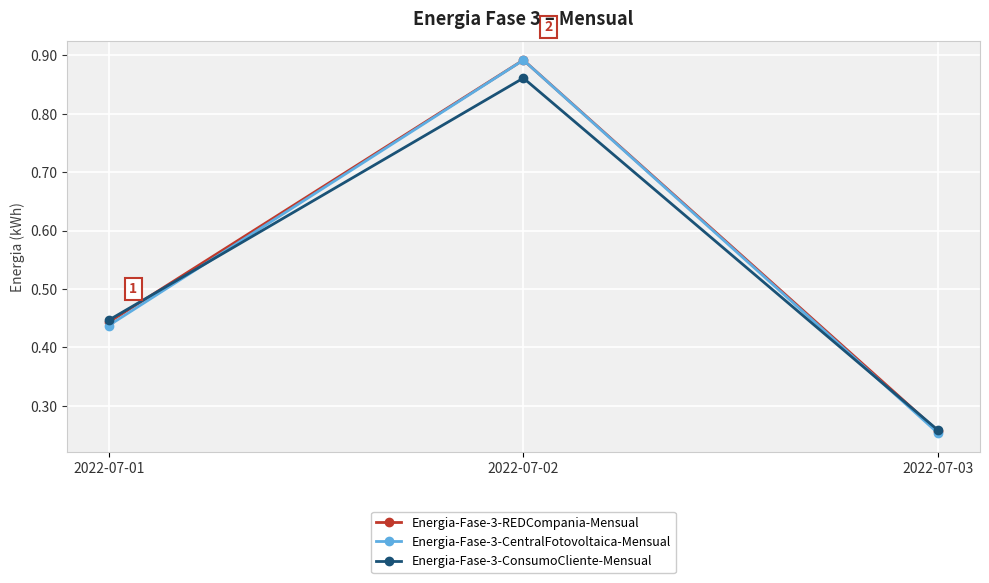

Rank the categories by Energia-Fase-3-REDCompania-Mensual value from highest to lowest.

2022-07-02, 2022-07-01, 2022-07-03